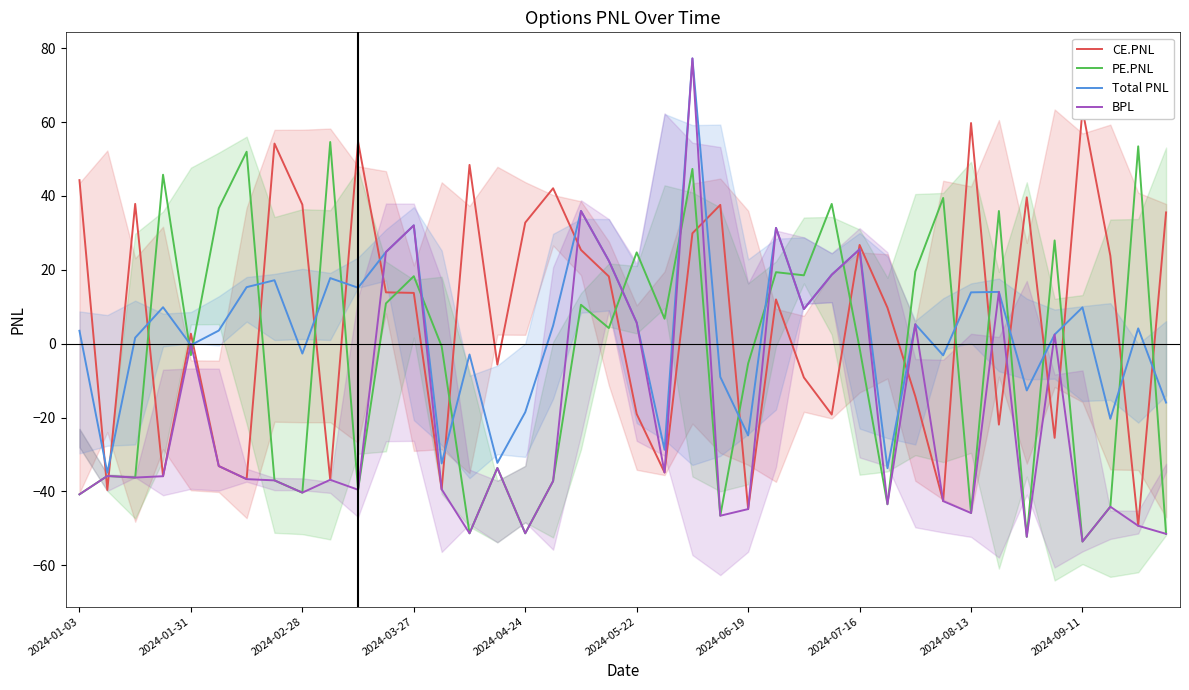

Does the chart have visible grid lines?

No